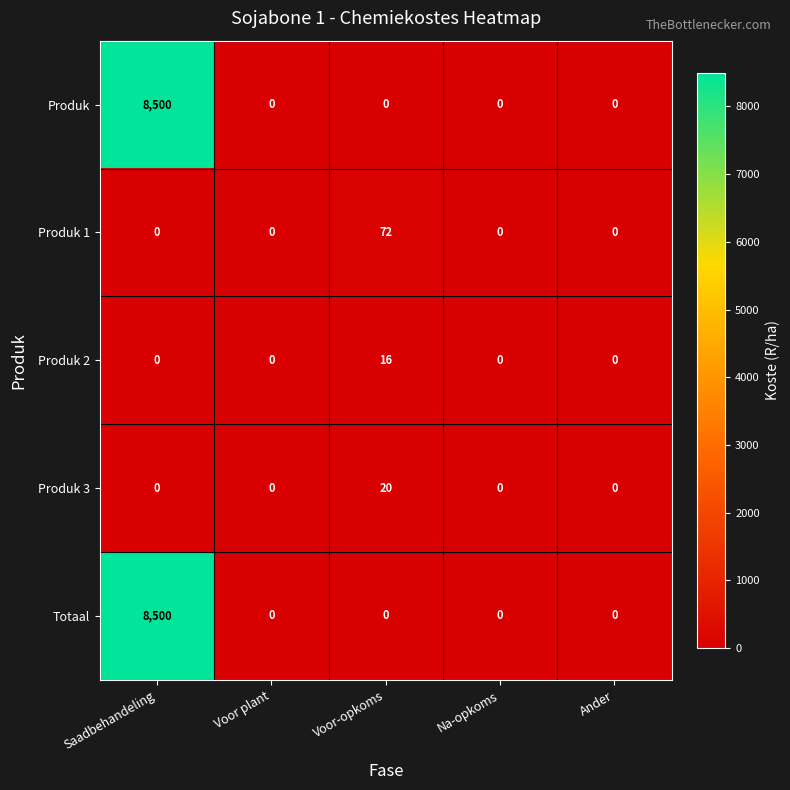

Reading left to right, extract all data points from this chart.

Produk: 8500	0	0	0	0
Produk 1: 0	0	72	0	0
Produk 2: 0	0	16	0	0
Produk 3: 0	0	20	0	0
Totaal: 8500	0	0	0	0